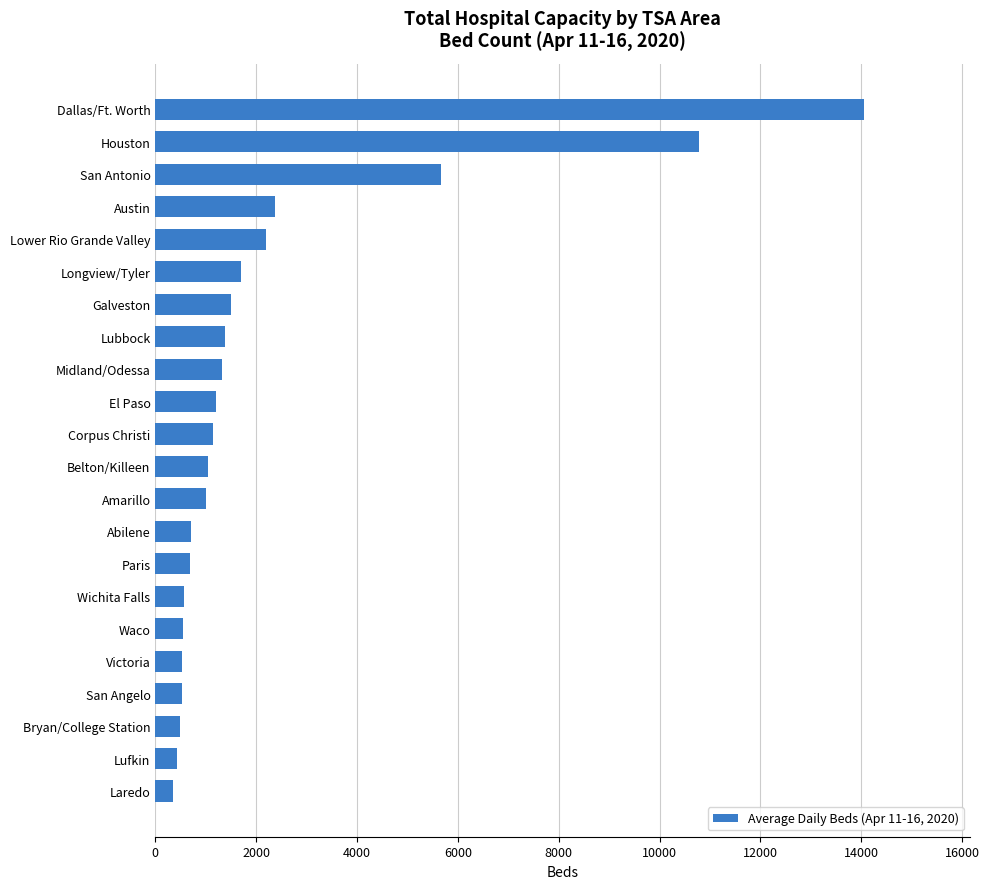

What is the approximate value at San Antonio?

5657.3